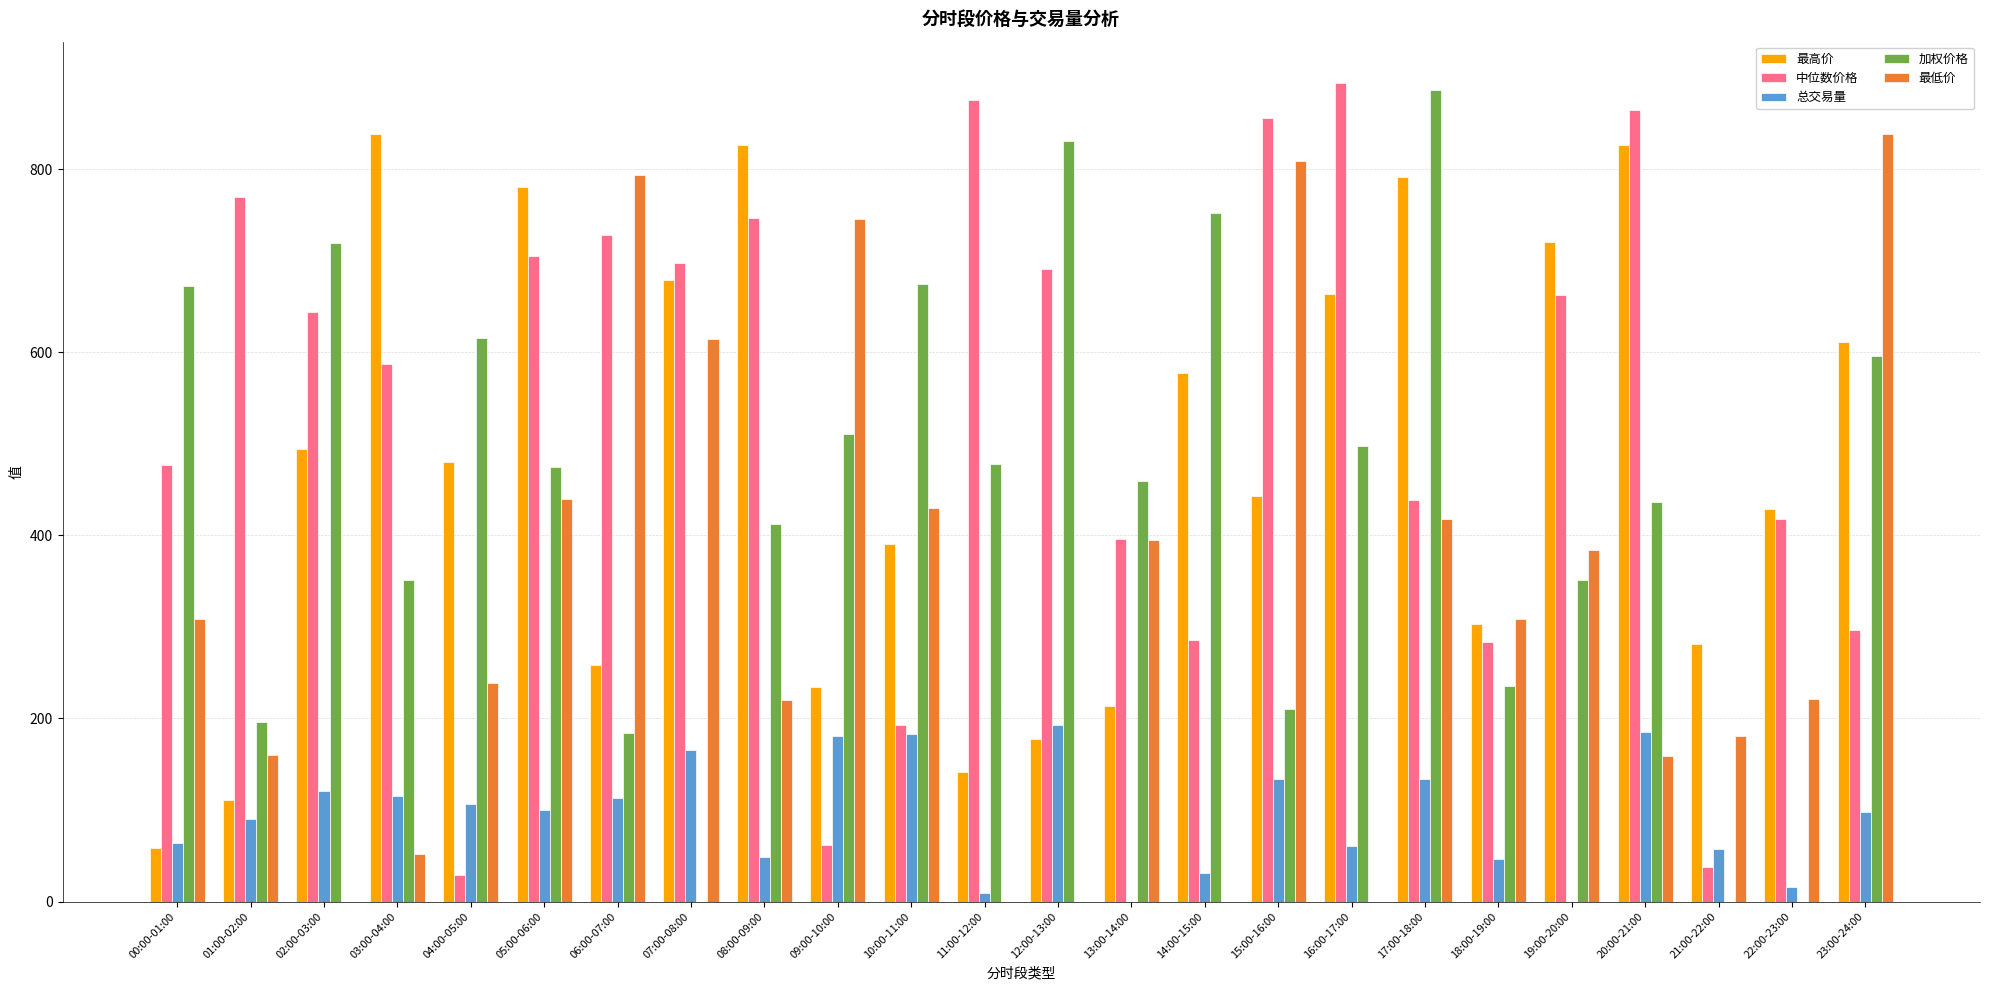

Are the bars horizontal?

No